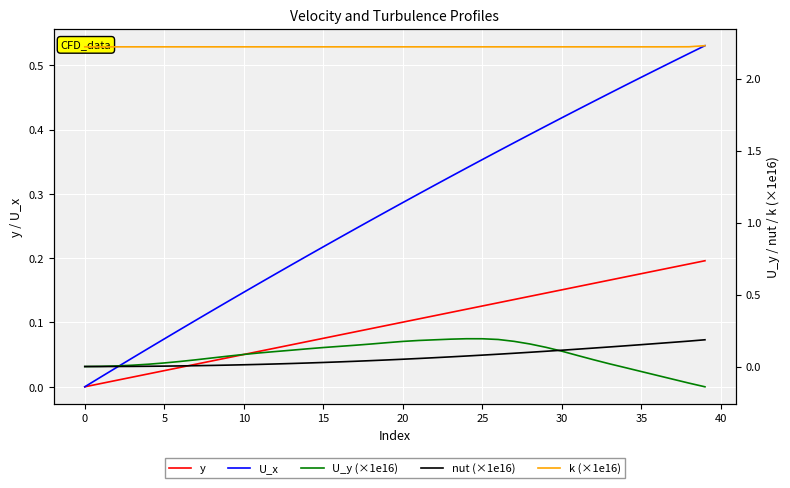

Is it true that k (×1e16) equals 2.2 at 30?

True